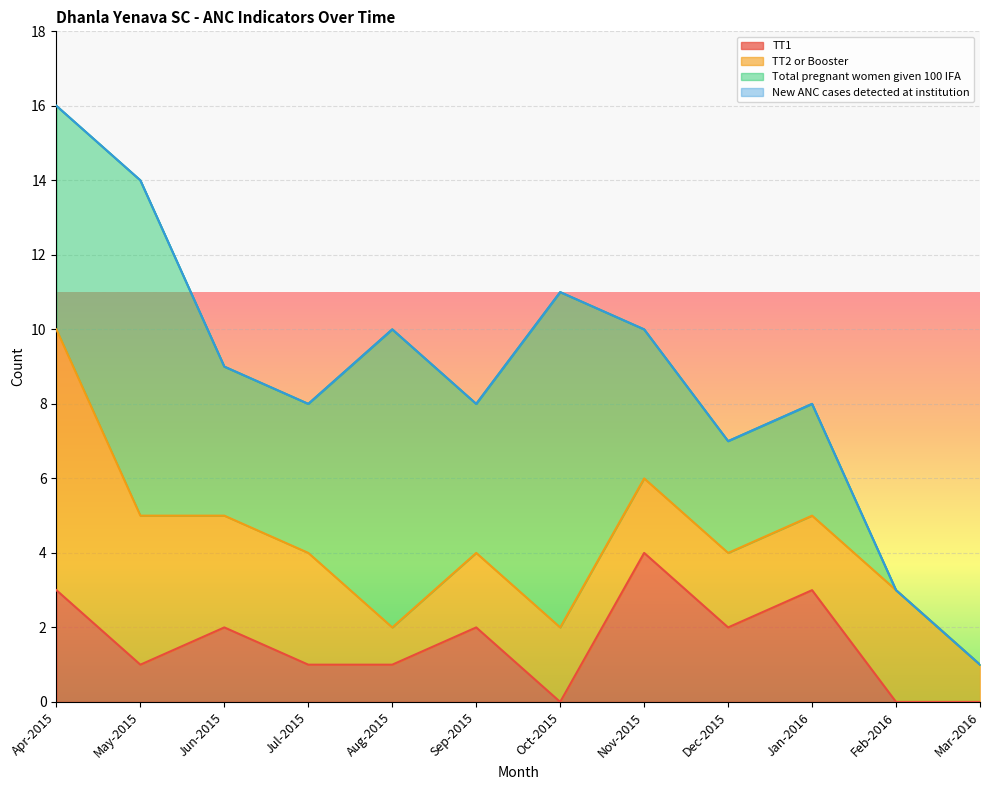

Between Nov-2015 and Jan-2016, which is larger?

Nov-2015